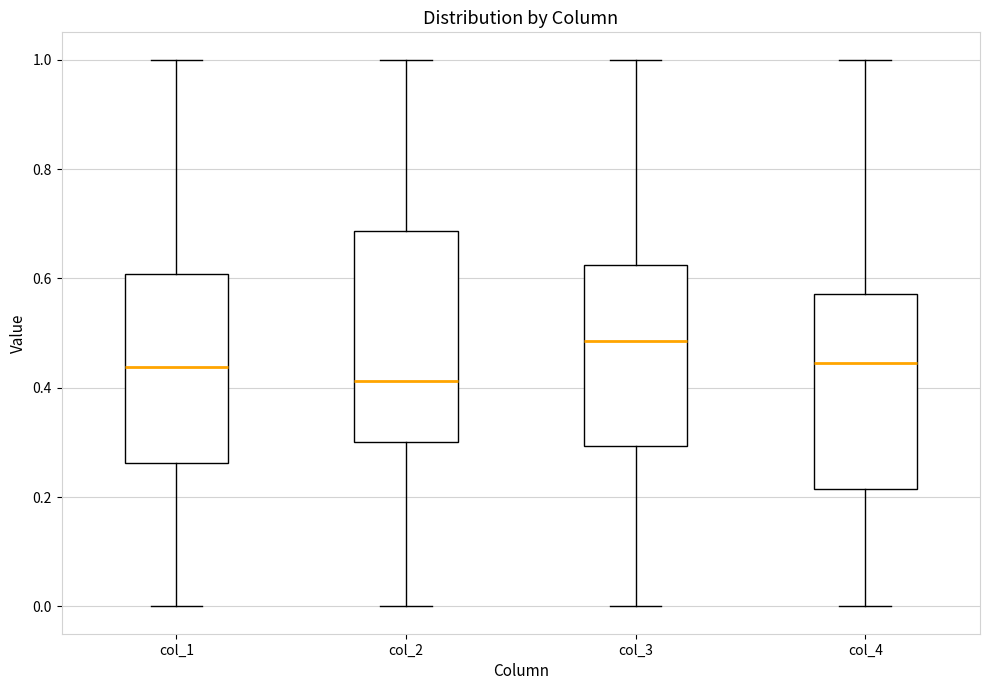

Reading left to right, transcribe this box plot: for each box, give where its median line is, the range the box spans, and where its two whiskers end, as read against the y-axis. The values are not printed on the chart, so give them approximately, as read against the axis.

col_1: median 0.44, box 0.26 to 0.60, whiskers 0.00 to 1.00
col_2: median 0.42, box 0.30 to 0.68, whiskers 0.00 to 1.00
col_3: median 0.48, box 0.30 to 0.62, whiskers 0.00 to 1.00
col_4: median 0.44, box 0.22 to 0.58, whiskers 0.00 to 1.00